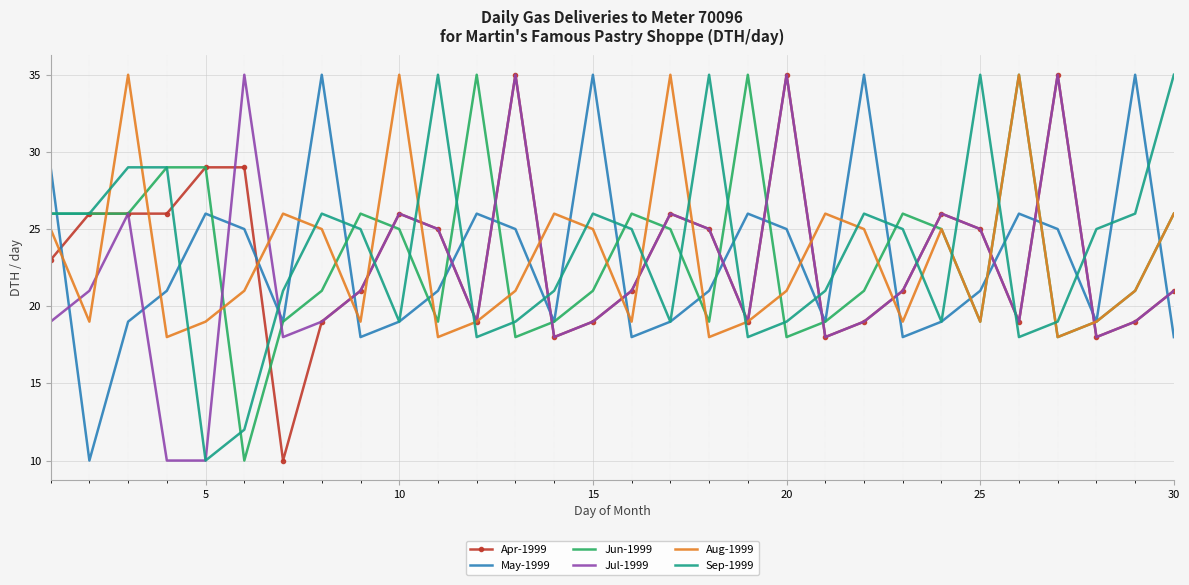

What is the average value of the Jul-1999 series?

22